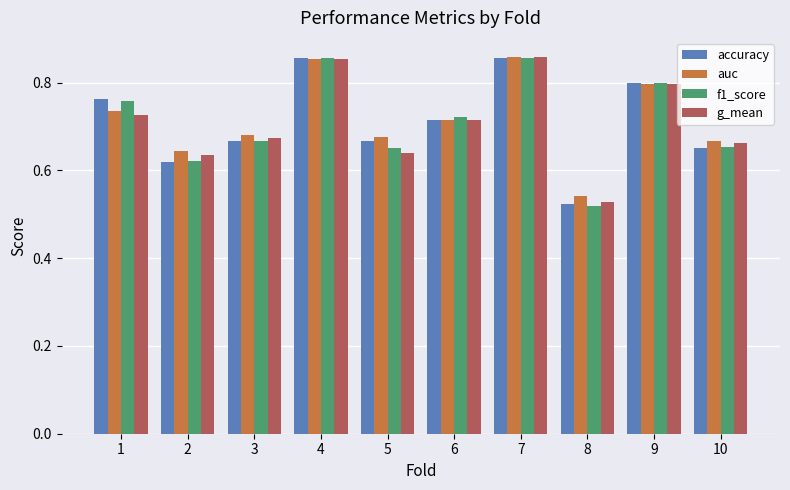

What is the sum of all f1_score values?

7.1